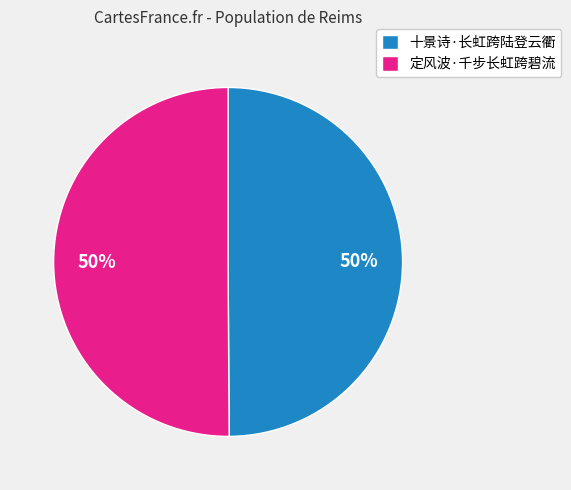

True or false: 定风波·千步长虹跨碧流 accounts for 50% of the total.

True